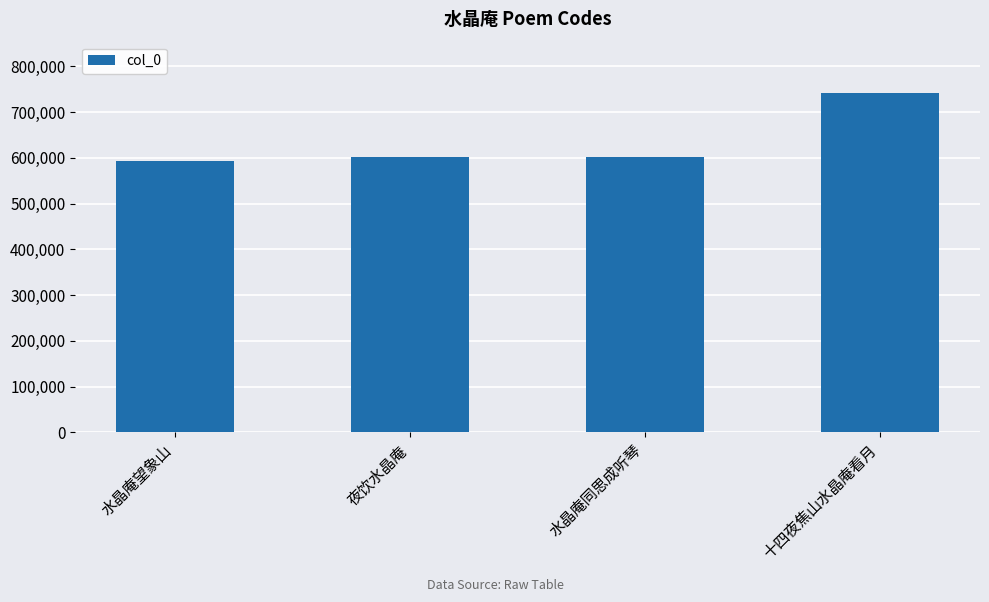

What is the greatest value displayed?

742393